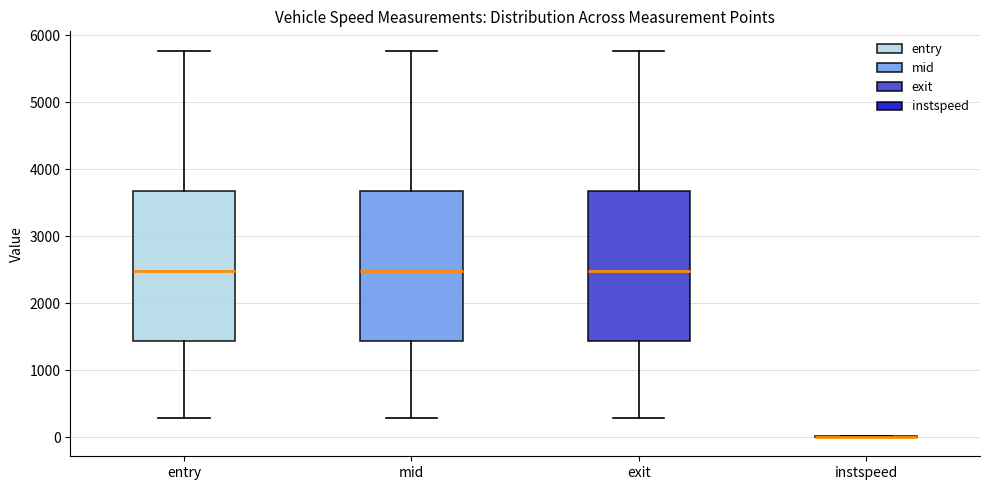

Reading left to right, read every box against the y-axis: the position of its median line, the range the box covers, and the ends of its whiskers. The values are not printed on the chart, so give them approximately, as read against the axis.

entry: median 2500, box 1400 to 3700, whiskers 300 to 5800
mid: median 2500, box 1400 to 3700, whiskers 300 to 5800
exit: median 2500, box 1400 to 3700, whiskers 300 to 5800
instspeed: box collapsed to a line at 0, whiskers 0 to 0